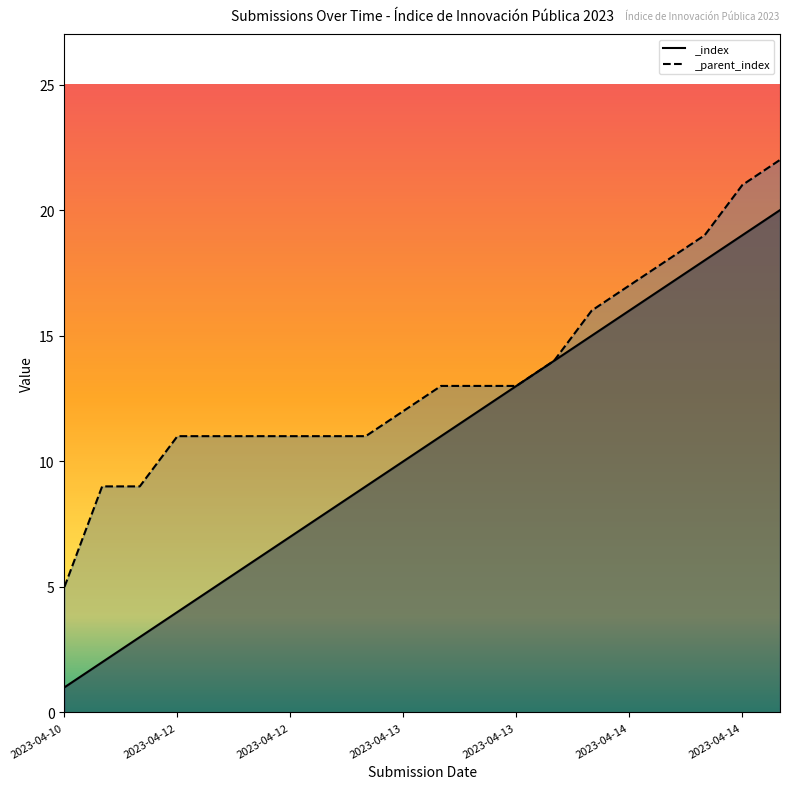

Which series has the widest spread of values?

_index